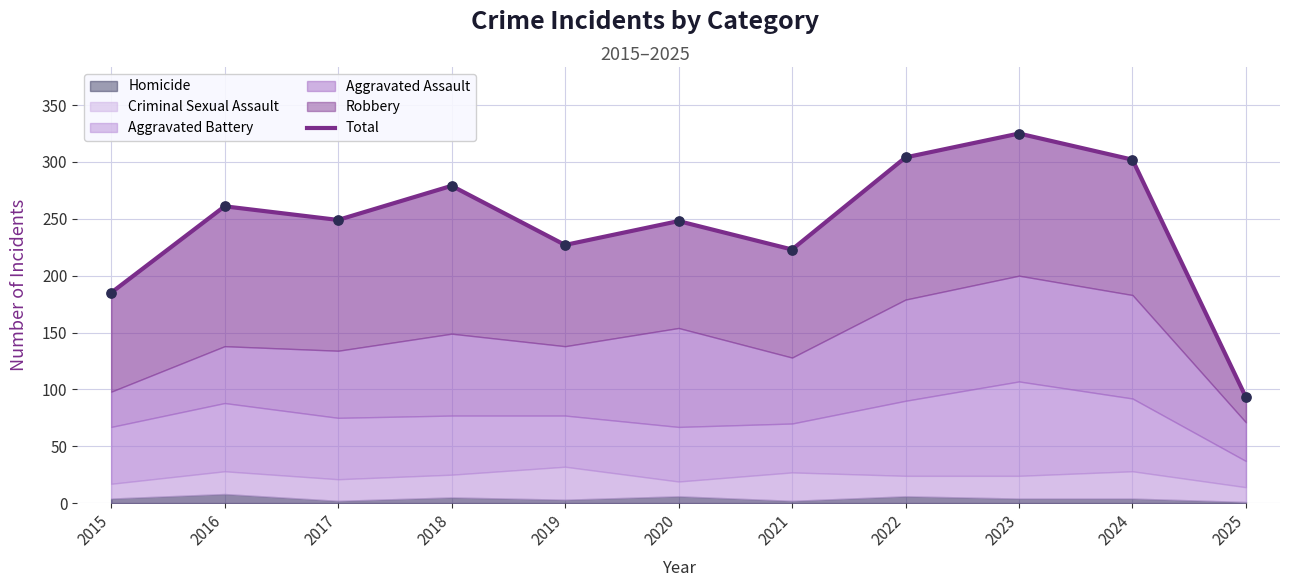

What is the change in value from 2019 to 2021?

-4